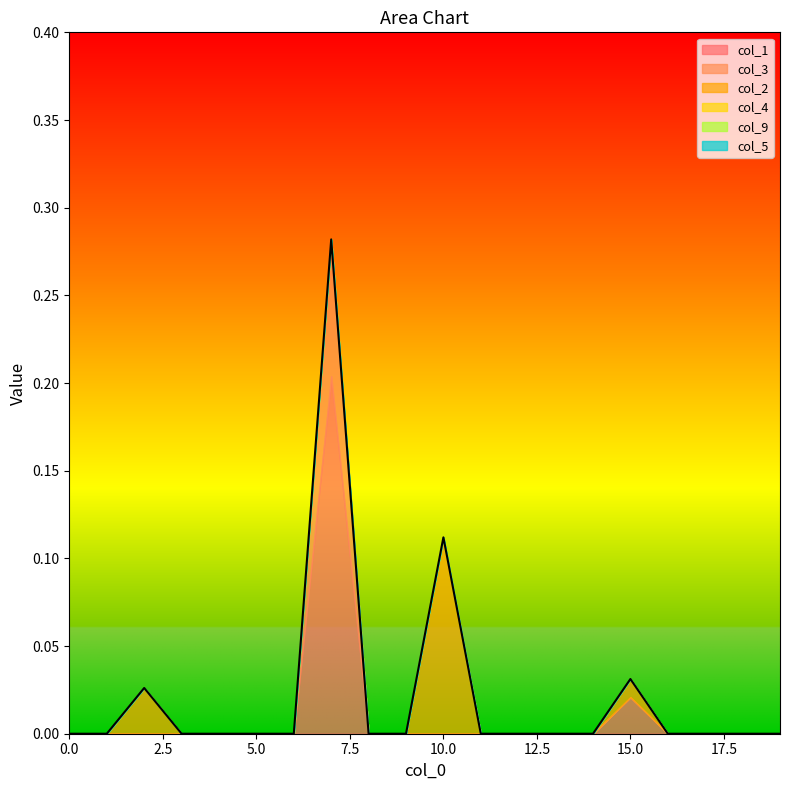

Reading left to right, list all the values displayed in this chart.

col_1: 0=0.0	1=0.0	2=0.0	3=0.0	4=0.0	5=0.0	6=0.0	7=0.2	8=0.0	9=0.0	10=0.0	11=0.0	12=0.0	13=0.0	14=0.0	15=0.0	16=0.0	17=0.0	18=0.0	19=0.0
col_3: 0=0.0	1=0.0	2=0.0	3=0.0	4=0.0	5=0.0	6=0.0	7=0.1	8=0.0	9=0.0	10=0.0	11=0.0	12=0.0	13=0.0	14=0.0	15=0.0	16=0.0	17=0.0	18=0.0	19=0.0
col_2: 0=0.0	1=0.0	2=0.0	3=0.0	4=0.0	5=0.0	6=0.0	7=0.0	8=0.0	9=0.0	10=0.1	11=0.0	12=0.0	13=0.0	14=0.0	15=0.0	16=0.0	17=0.0	18=0.0	19=0.0
col_4: 0=0.0	1=0.0	2=0.0	3=0.0	4=0.0	5=0.0	6=0.0	7=0.0	8=0.0	9=0.0	10=0.0	11=0.0	12=0.0	13=0.0	14=0.0	15=0.0	16=0.0	17=0.0	18=0.0	19=0.0
col_9: 0=0.0	1=0.0	2=0.0	3=0.0	4=0.0	5=0.0	6=0.0	7=0.0	8=0.0	9=0.0	10=0.0	11=0.0	12=0.0	13=0.0	14=0.0	15=0.0	16=0.0	17=0.0	18=0.0	19=0.0
col_5: 0=0.0	1=0.0	2=0.0	3=0.0	4=0.0	5=0.0	6=0.0	7=0.0	8=0.0	9=0.0	10=0.0	11=0.0	12=0.0	13=0.0	14=0.0	15=0.0	16=0.0	17=0.0	18=0.0	19=0.0